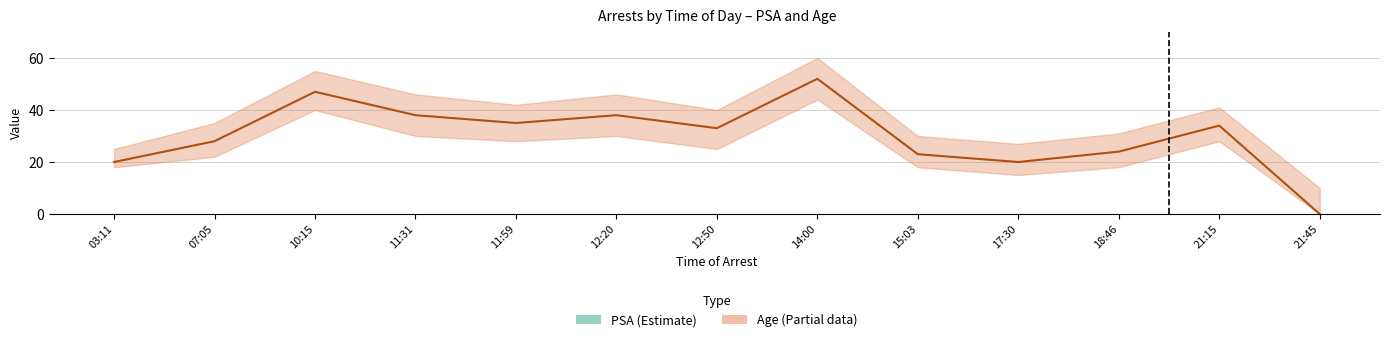

What is the difference between the Age values at 11:31 and 11:59?

3